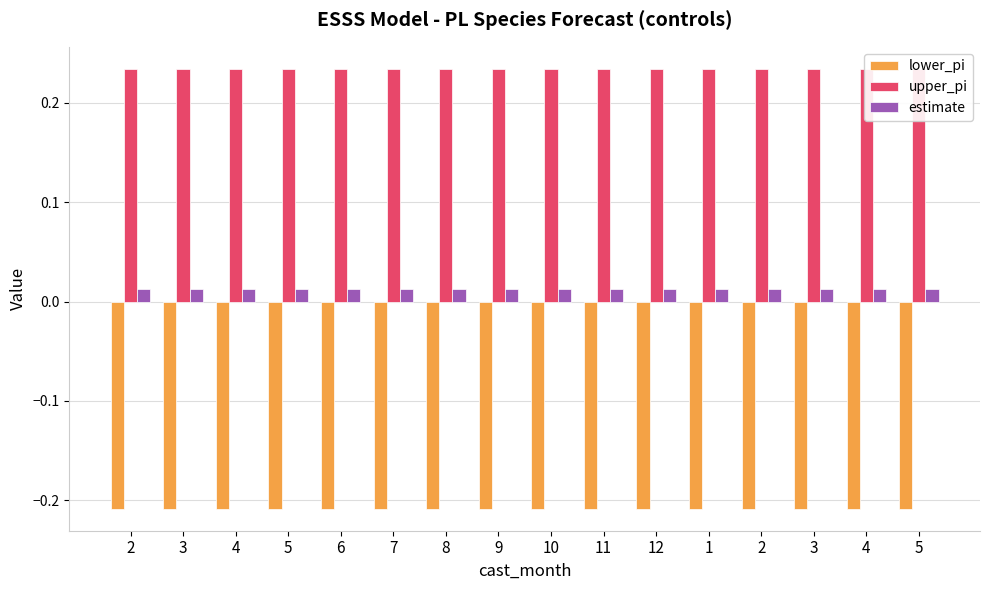

List the series in order of their peak value, highest first.

upper_pi, estimate, lower_pi